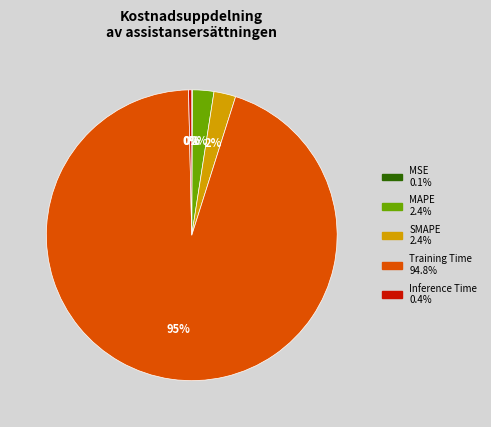

The Inference Time slice represents 0% of the pie. True or false?

True